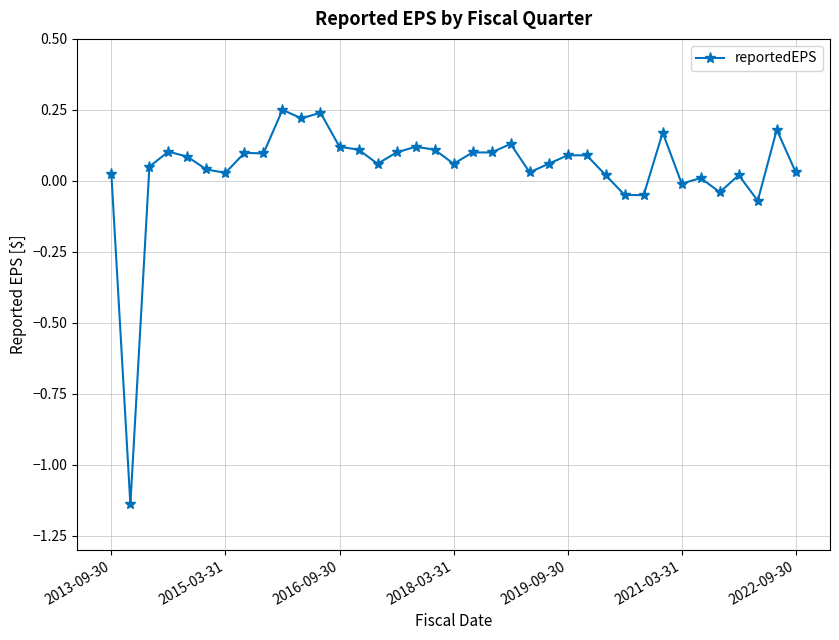

What is the sum of all values?

1.6